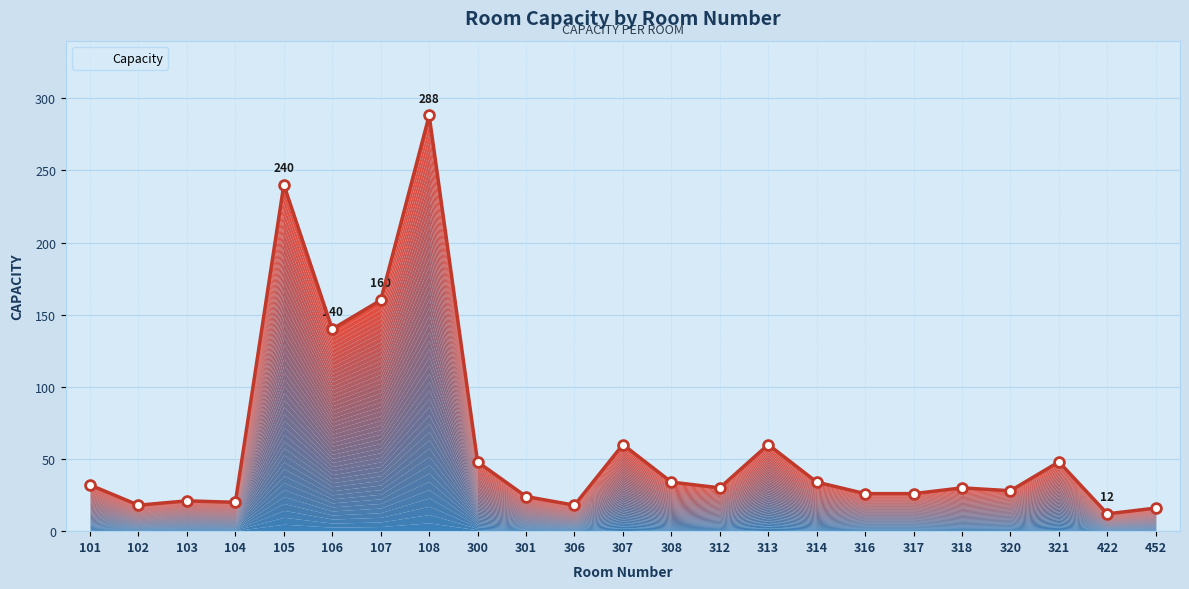

Between 314 and 101, which is larger?

314